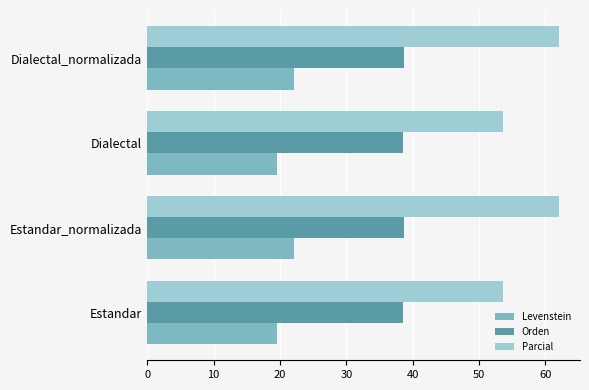

How many Orden values are between 38 and 39?

4